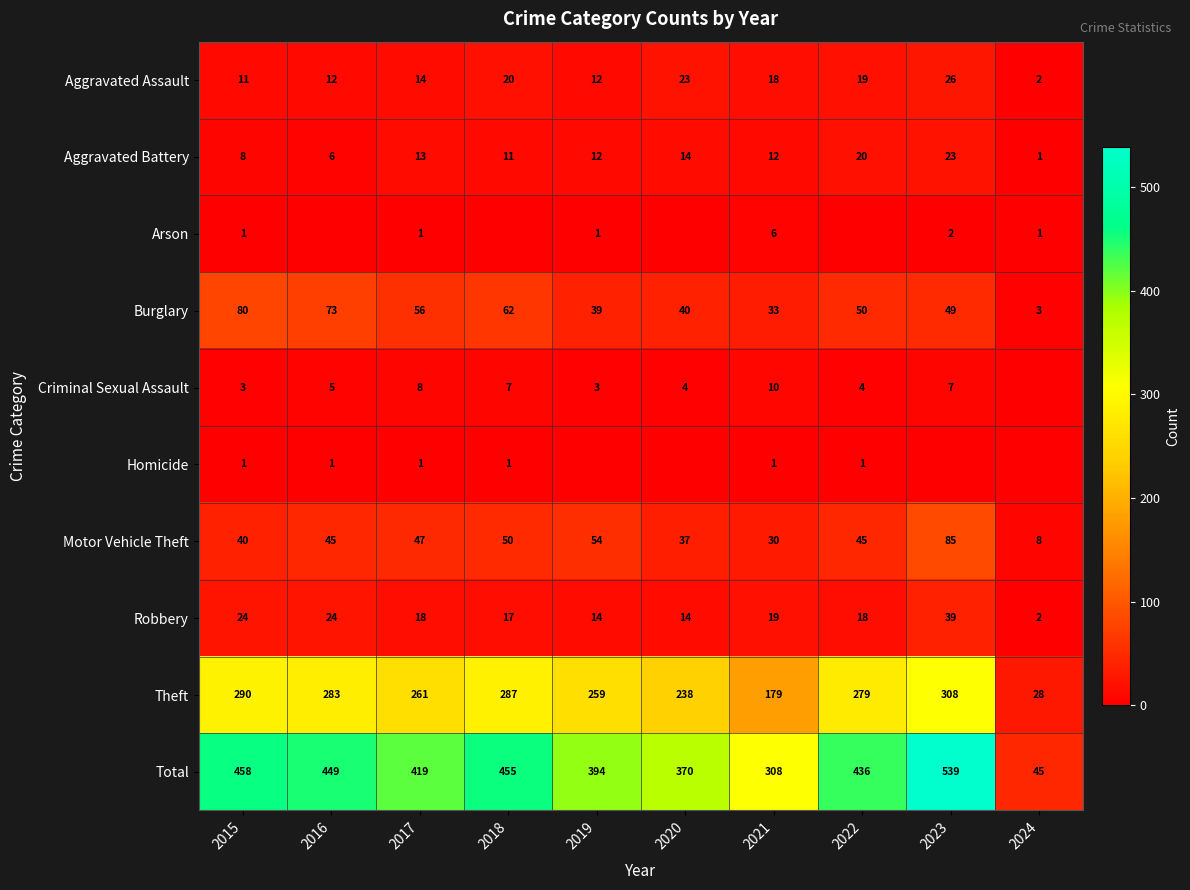

What is the lowest value of the Motor Vehicle Theft series?

8